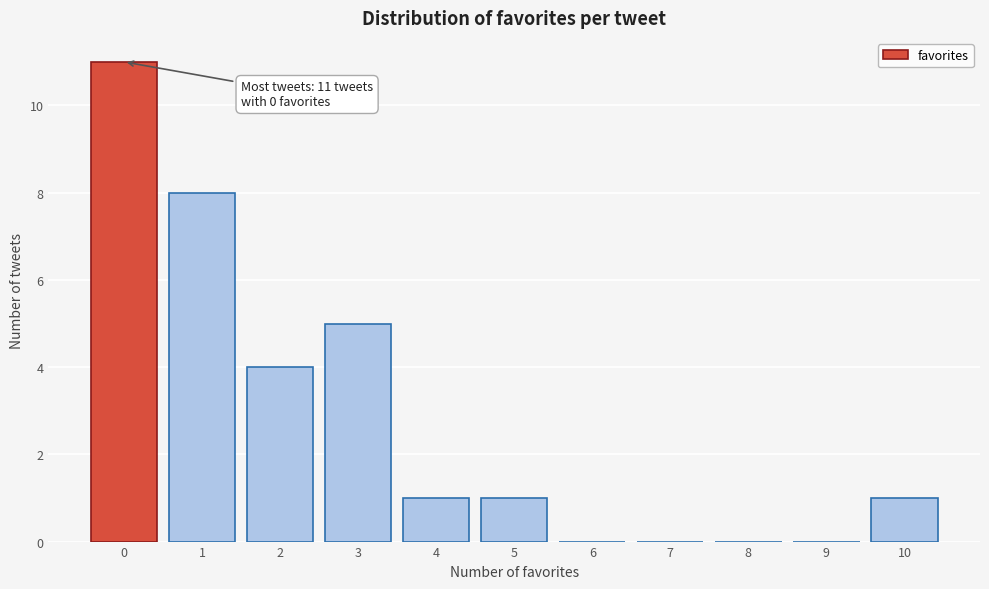

Over which range of the x-axis is the bar tallest?

-0.5 to 0.5